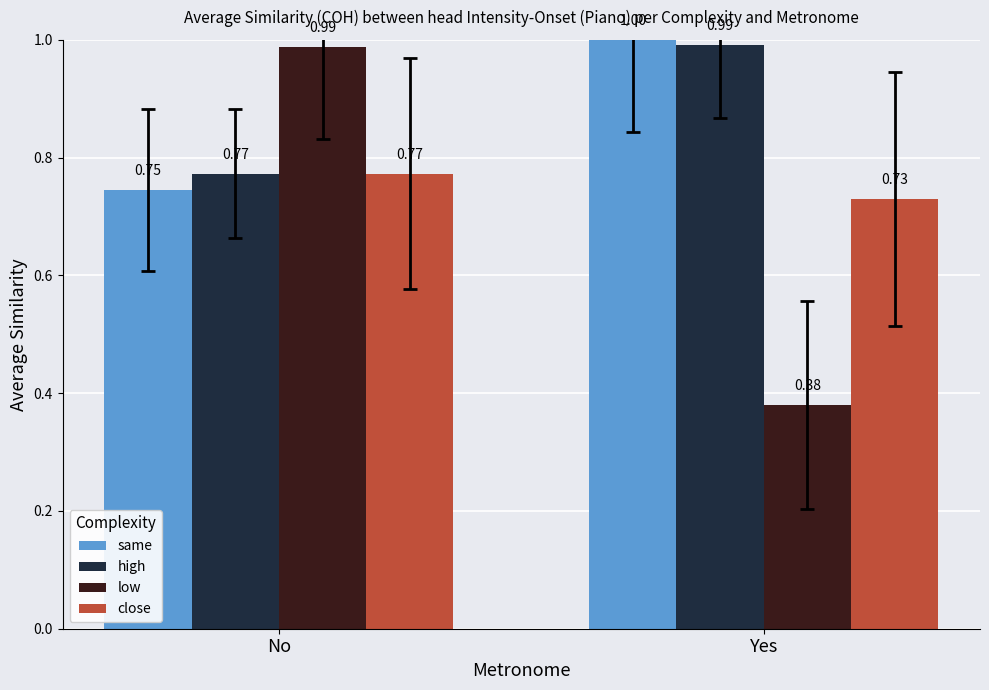

Count the close values in the range 0 to 1.

2